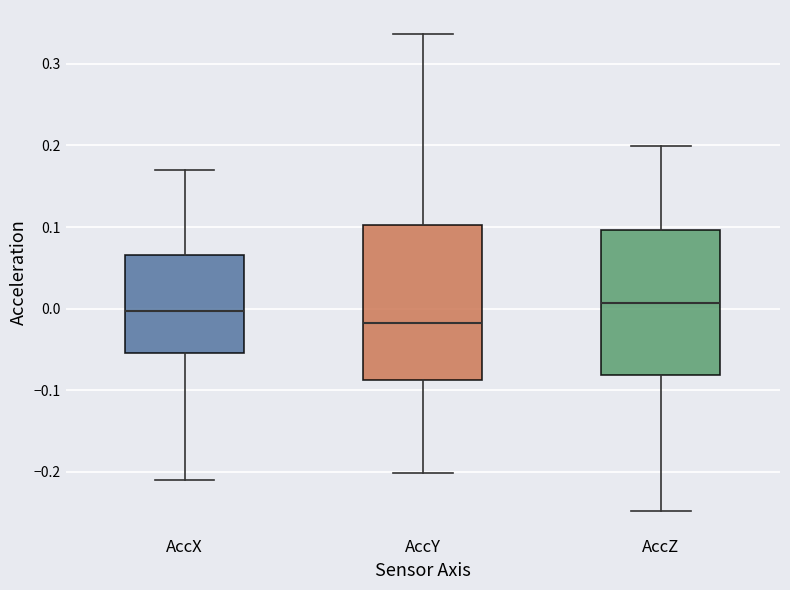

Comparing the boxes themselves (not the whiskers), which one is the tallest?

AccY